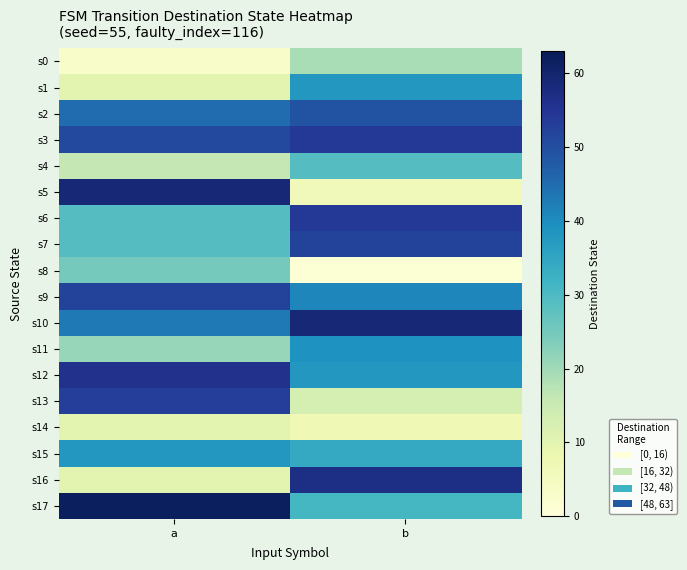

At which category is the sum across all series the highest?

b